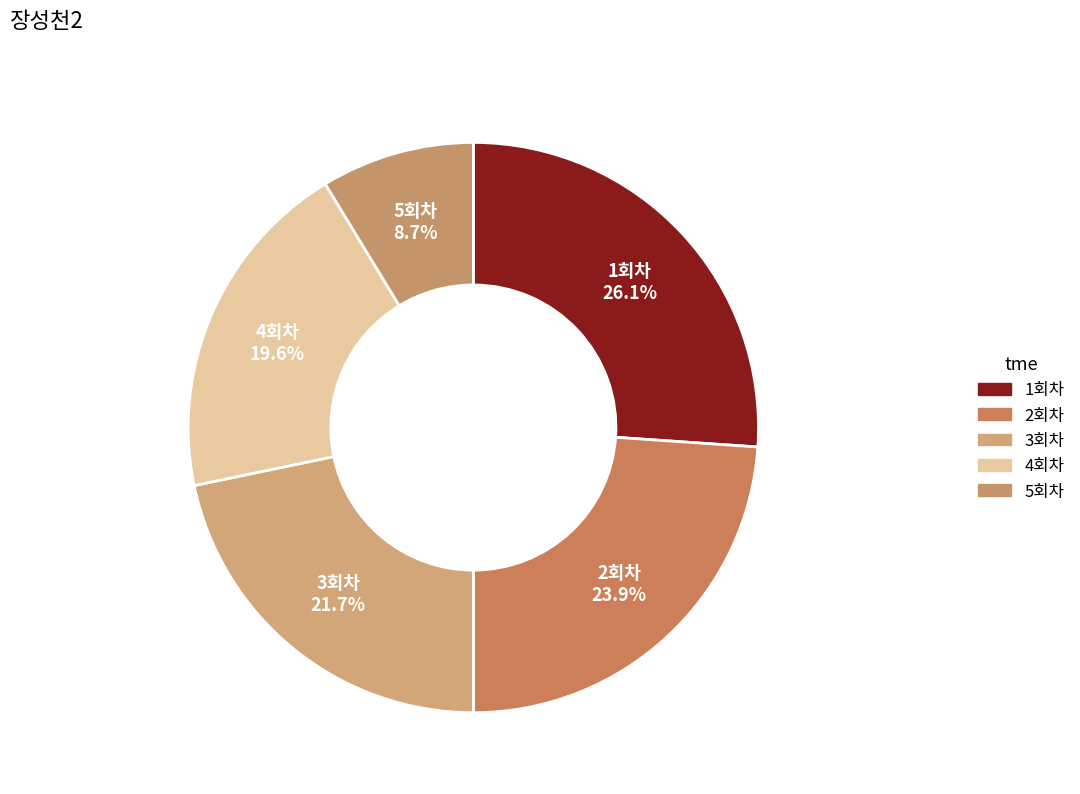

How many slices are in this pie chart?

5